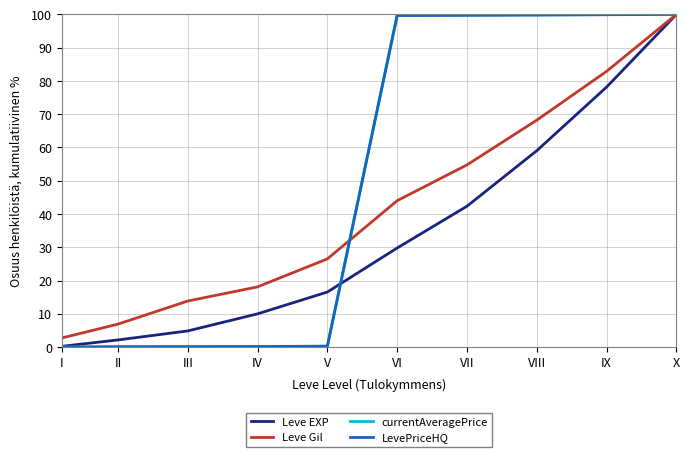

What is the sum of the Leve Gil values at I and V?

29.3